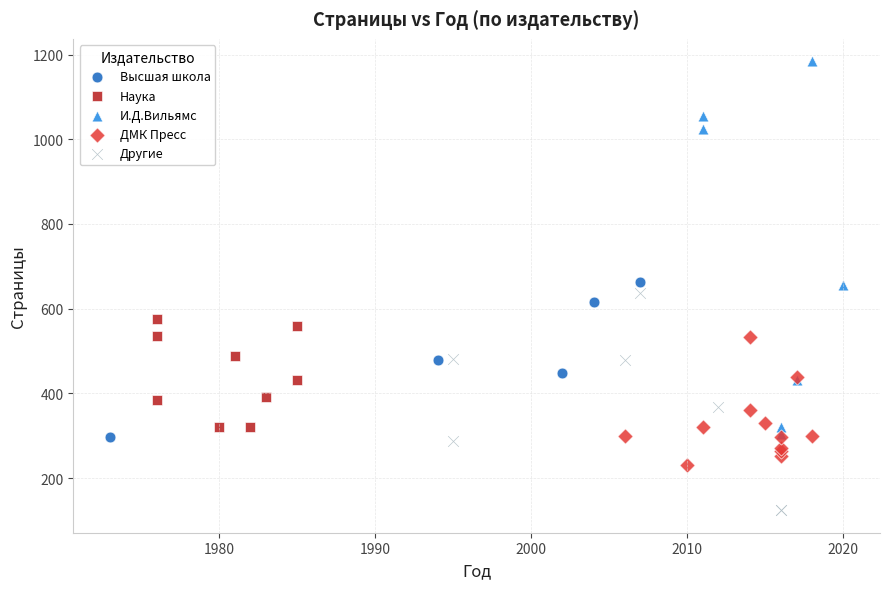

What are all the series names shown in the legend?

Высшая школа, Наука, И.Д.Вильямс, ДМК Пресс, Другие